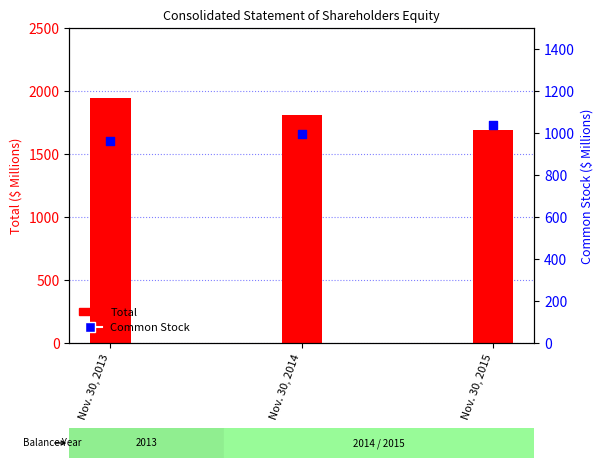

Which series contains the lowest Y value?

Common Stock